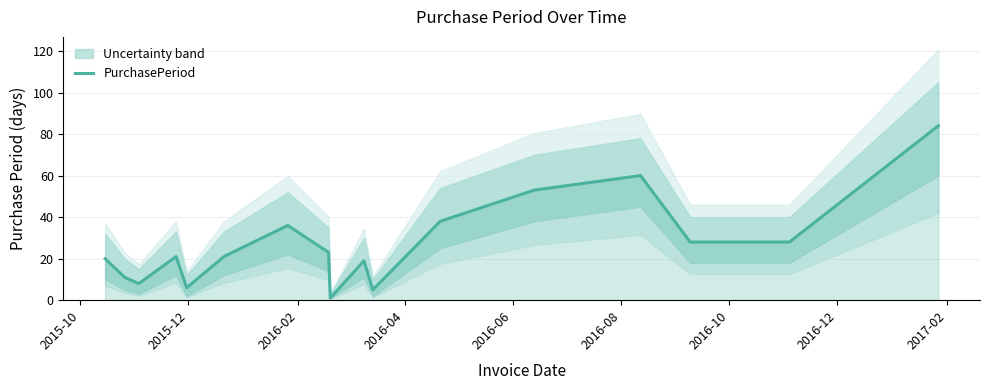

How many interior local valleys (lower than both neighbors) does the data have?

4